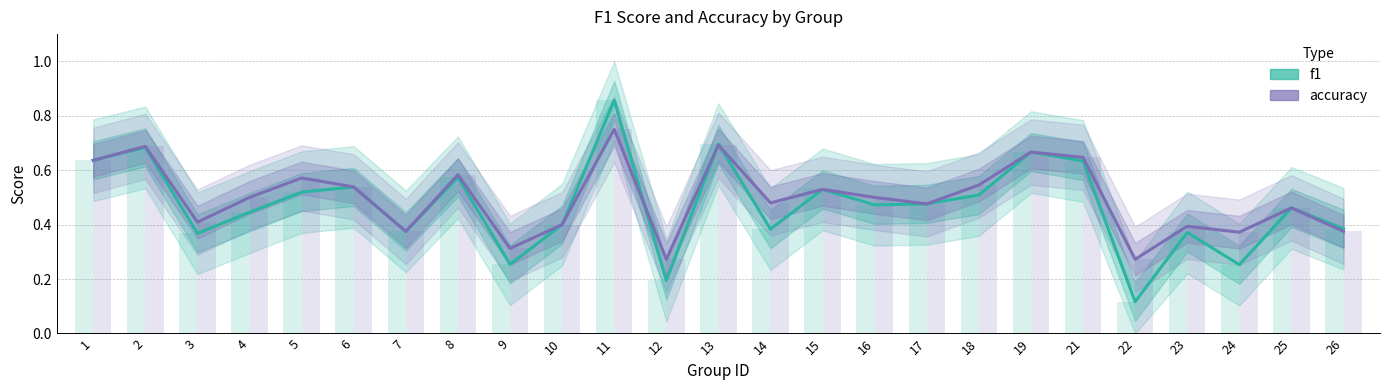

Does the chart contain any negative values?

No